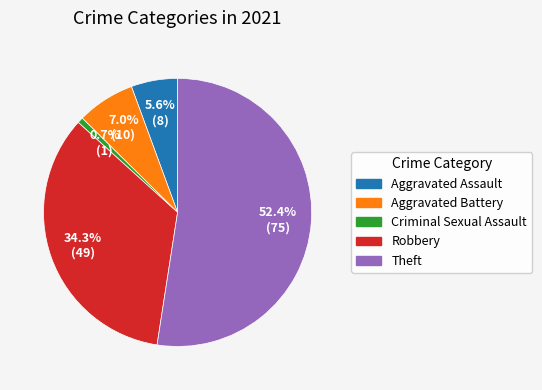

To the nearest percent, what is the difference between the Theft and Aggravated Assault slice percentages?

47%